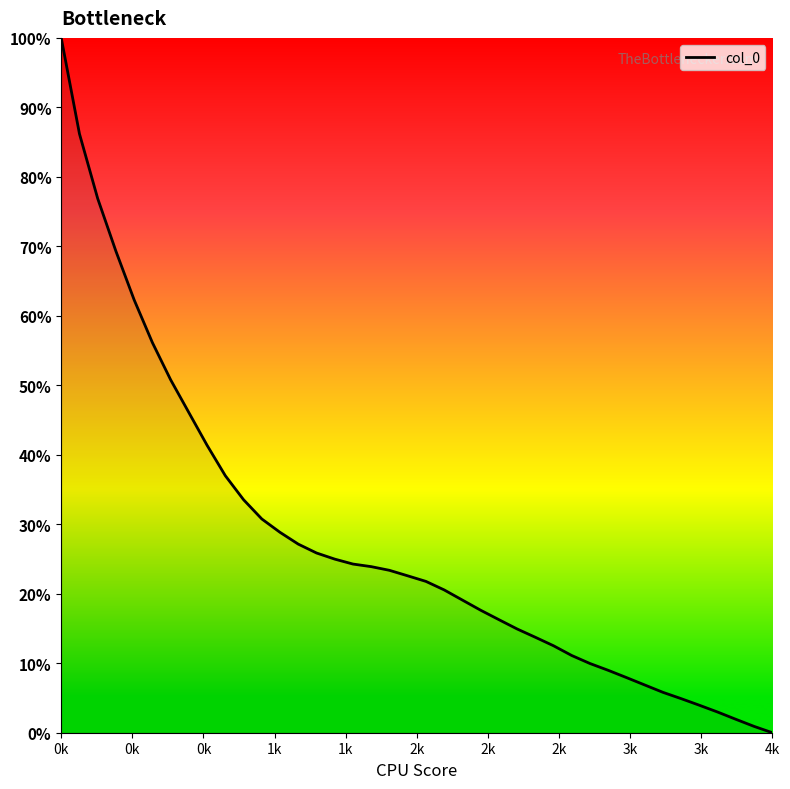

Does the chart display data point markers on the line(s)?

No